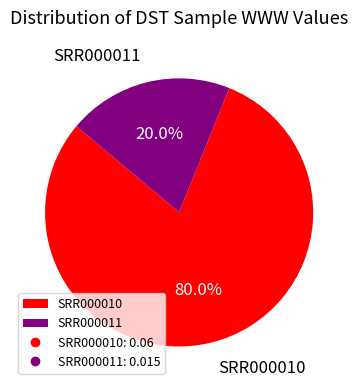

Which slice is the largest?

SRR000010